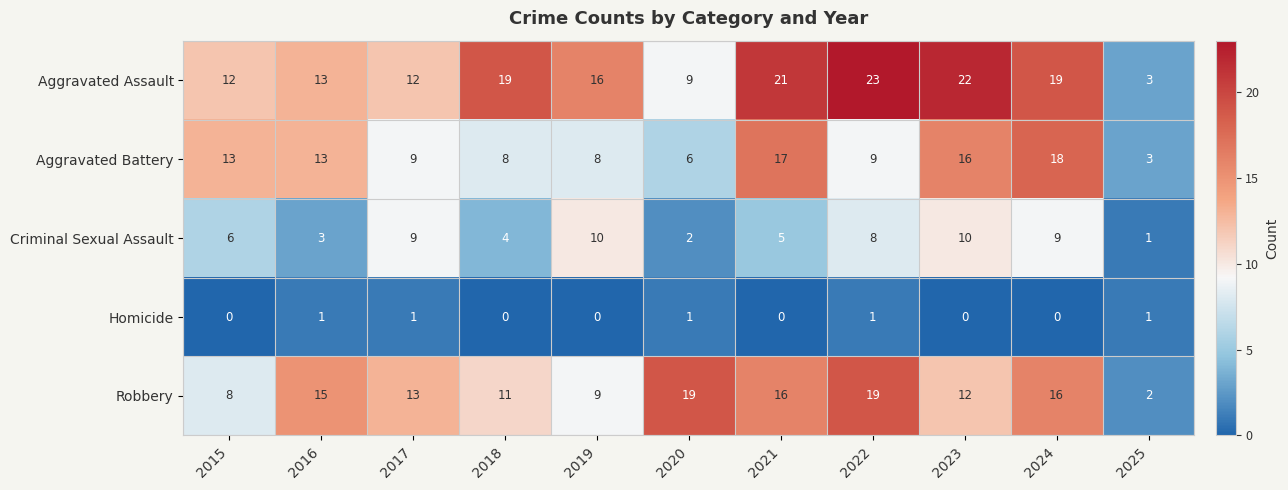

What is the greatest value displayed?

23